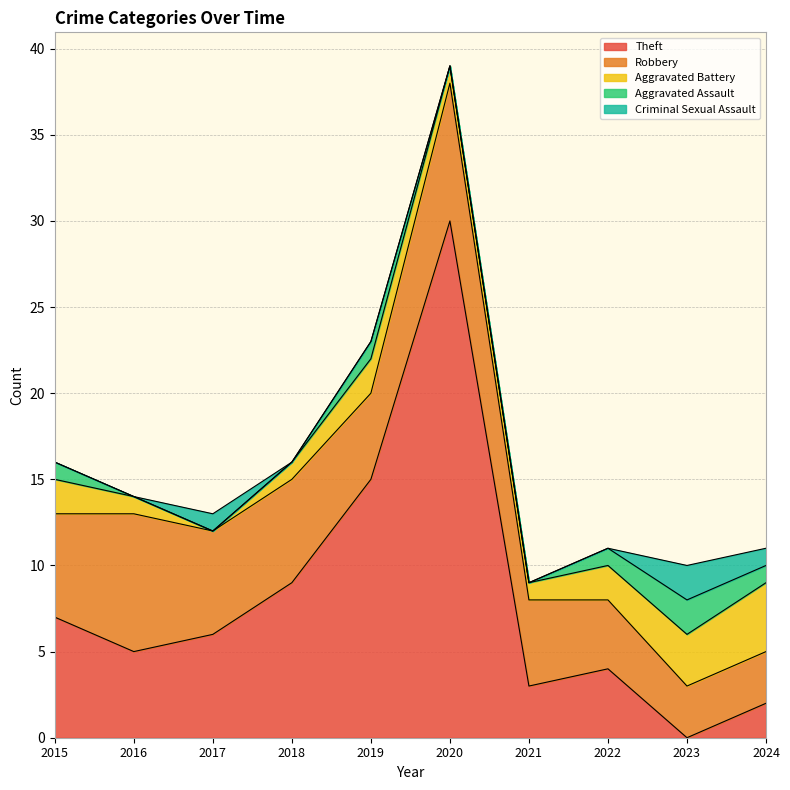

How many interior local peaks does the Aggravated Battery series have?

1